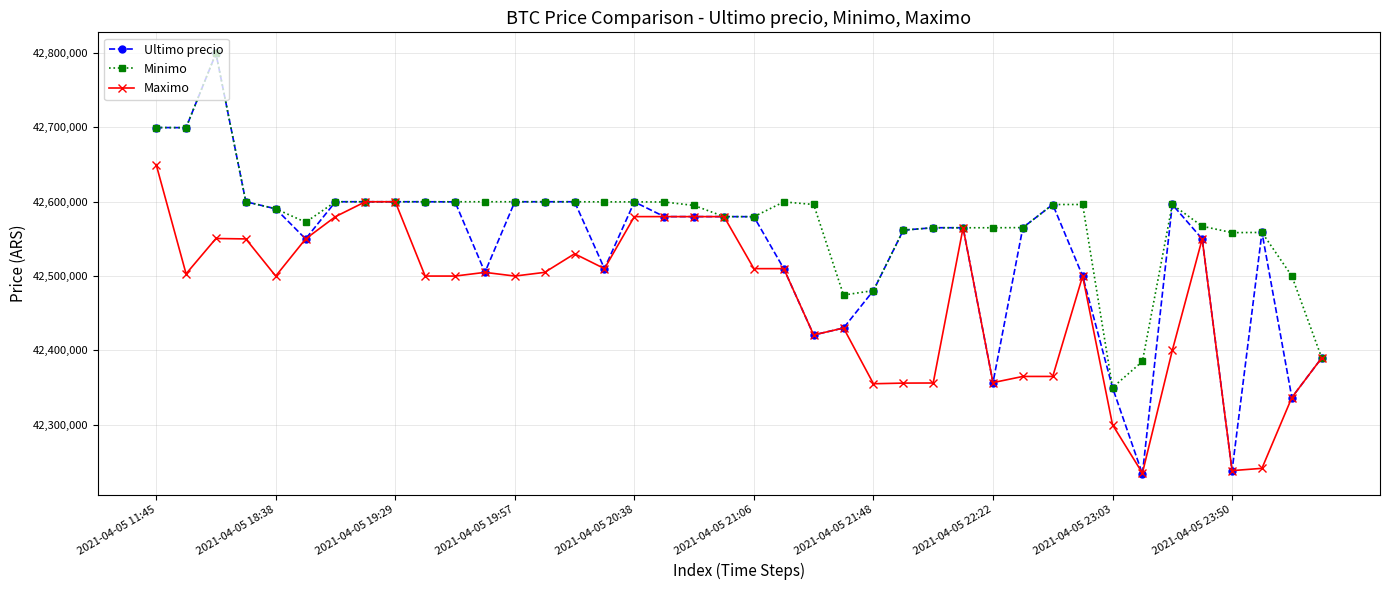

Which series has the widest spread of values?

Ultimo precio